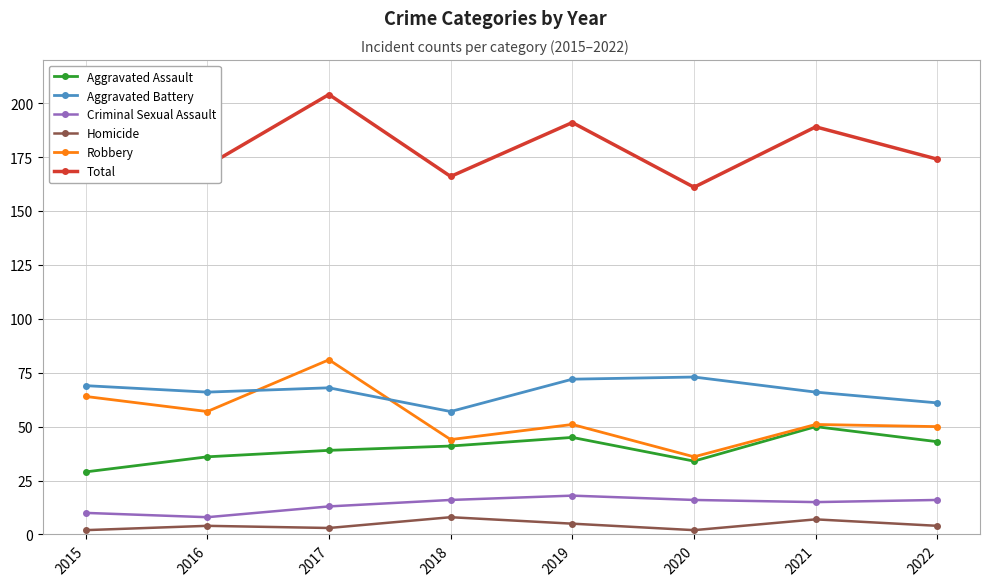

What is the average value of the Homicide series?

4